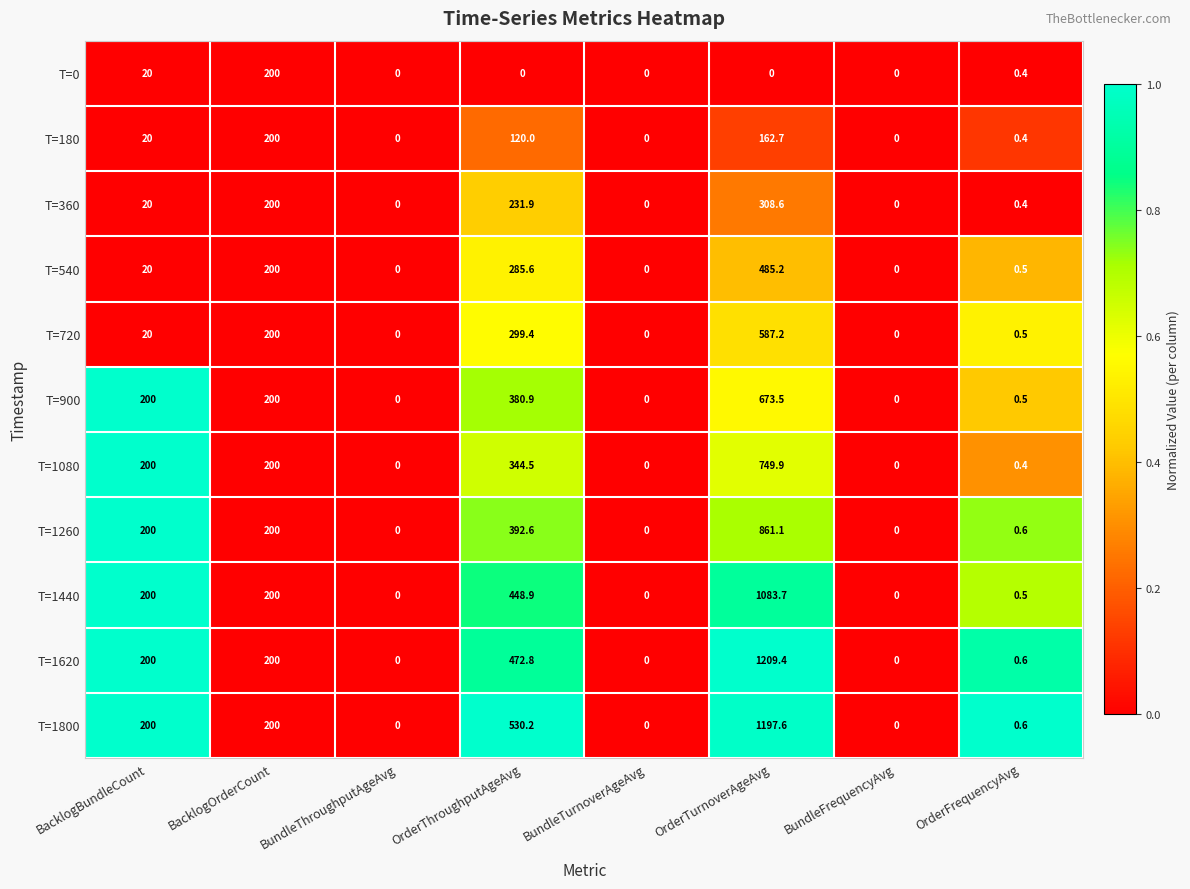

The T=1440 series shows 370.5 at BundleTurnoverAgeAvg. True or false?

False